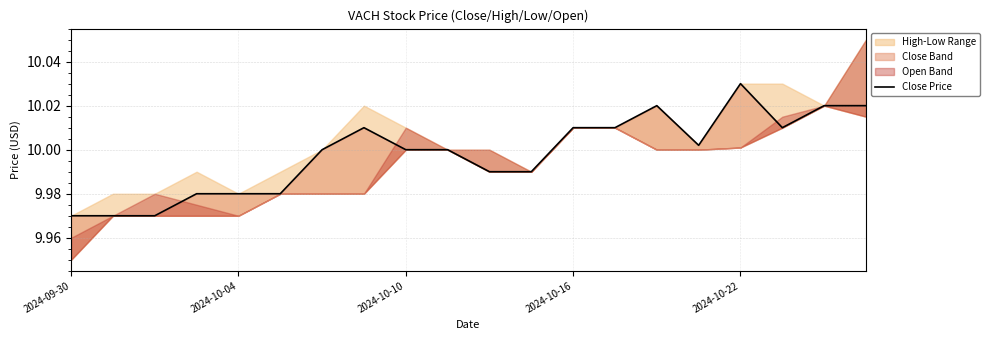

What is the ratio of the value at 2024-09-30 to the value at 2024-10-10?

1.0